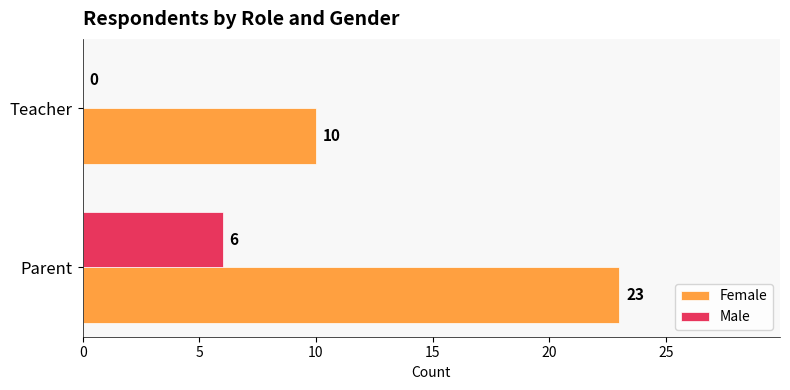

What is the maximum value for Male?

6